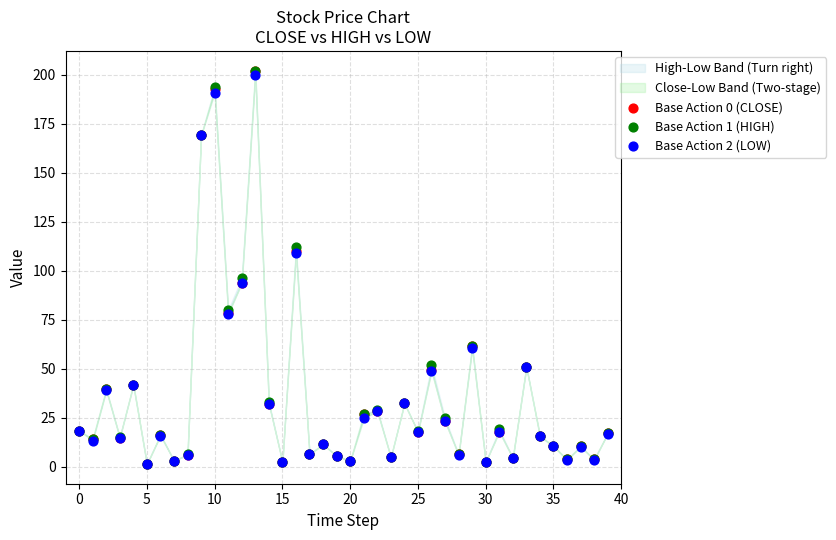

Across all series, what Y value is closest to 101?

96.2